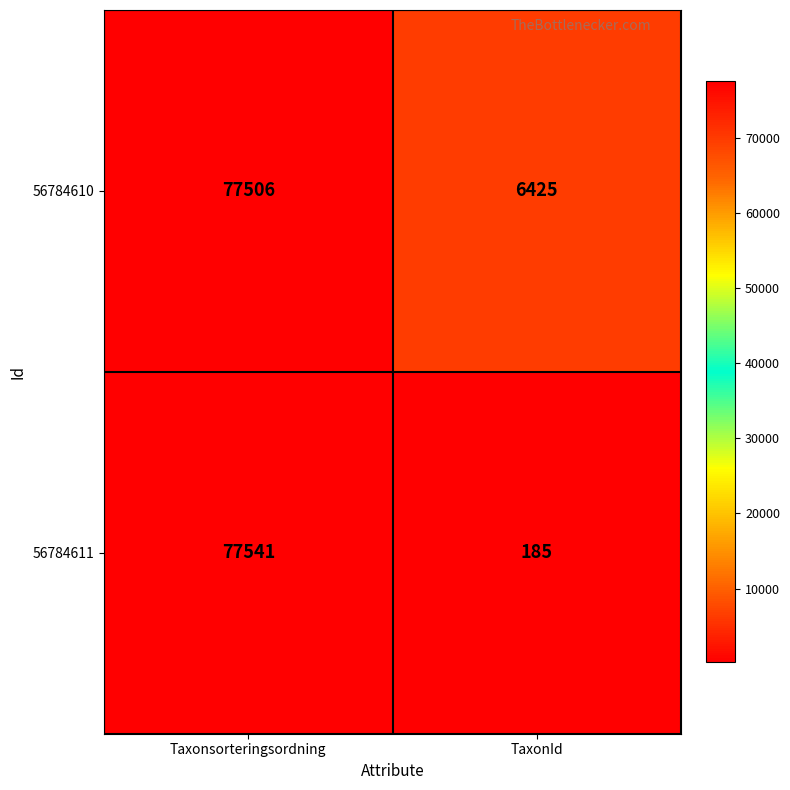

How many series are shown in this chart?

2